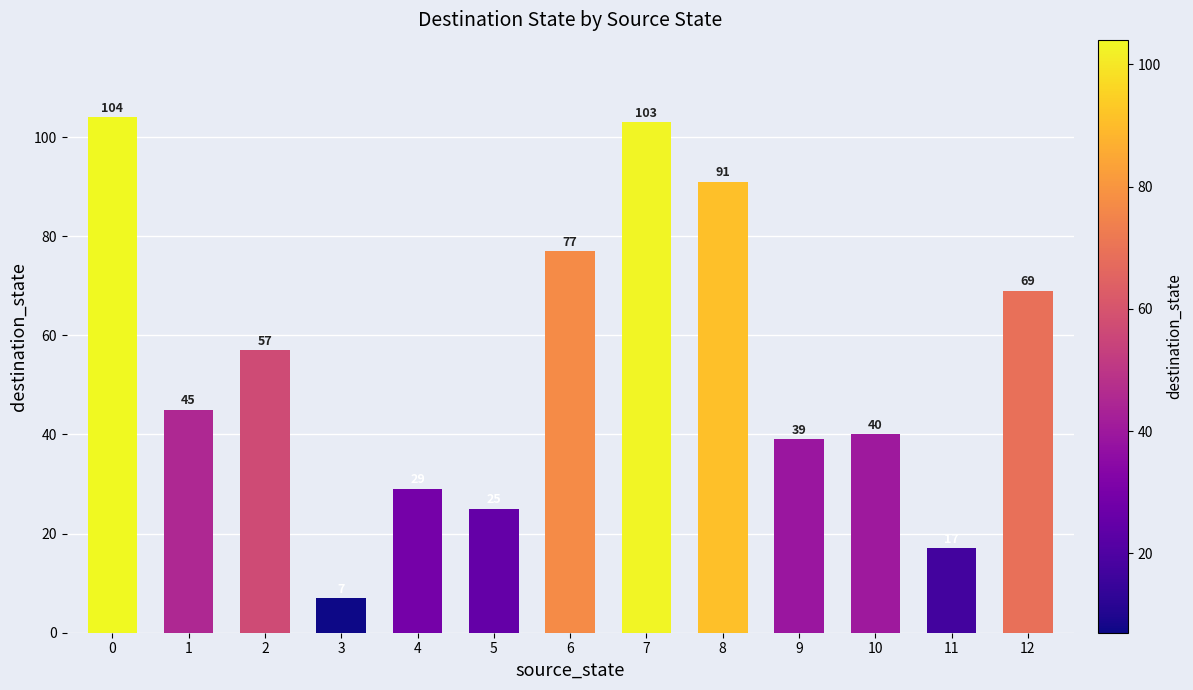

Between 7 and 5, which is larger?

7